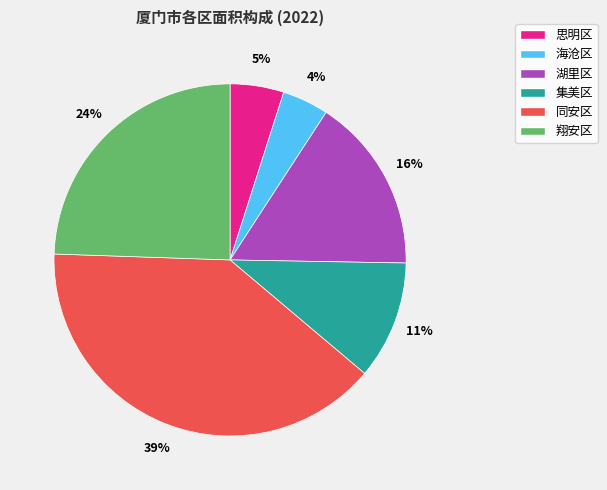

To the nearest percent, what is the difference between the 思明区 and 同安区 slice percentages?

34%